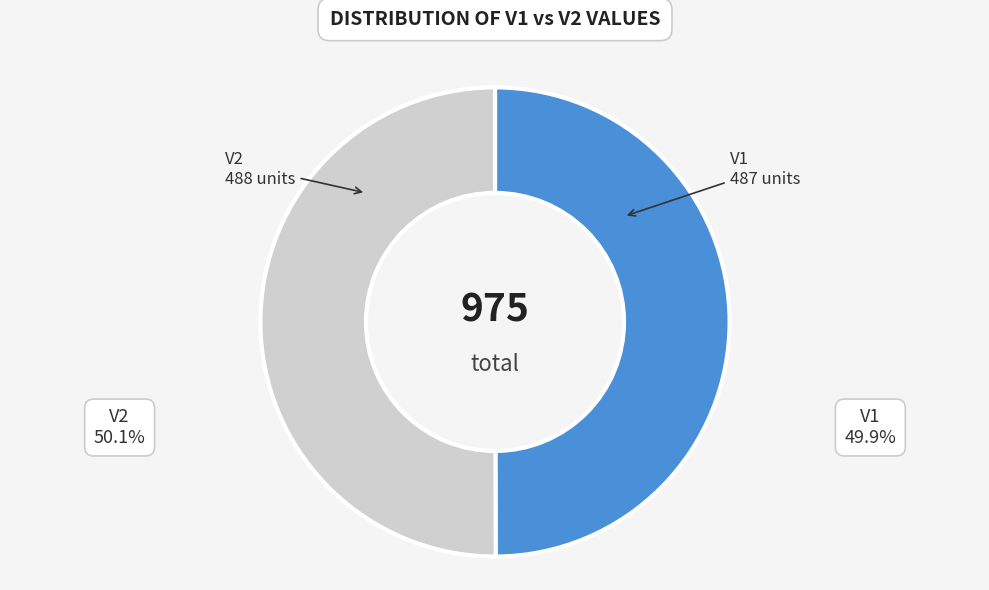

Approximately how many times larger is the value at V1 compared to V2?

1.0